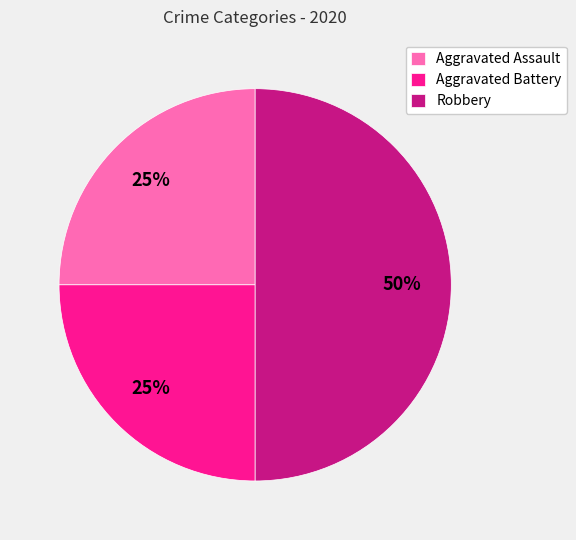

Count the number of slices in the pie.

3